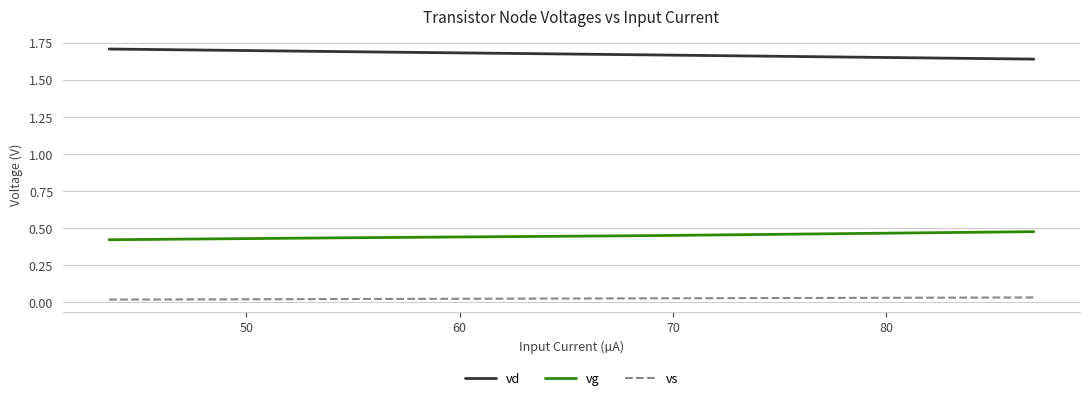

What is the sum of all vg values?

1.8